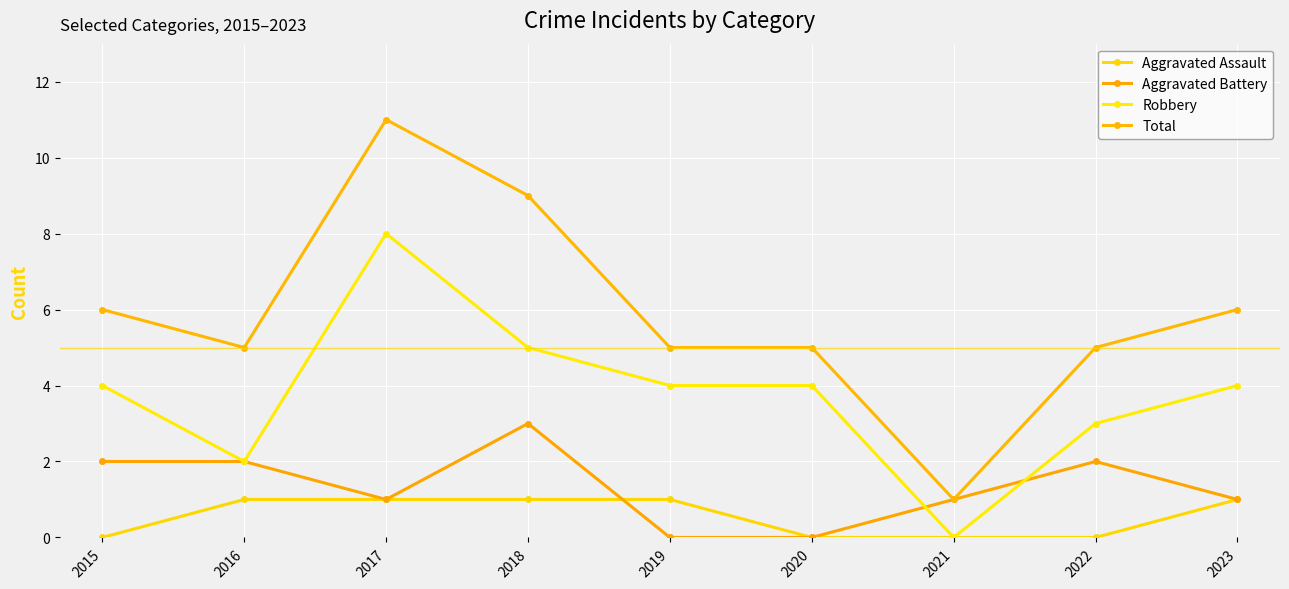

Which series changed the most between 2017 and 2022?

Total